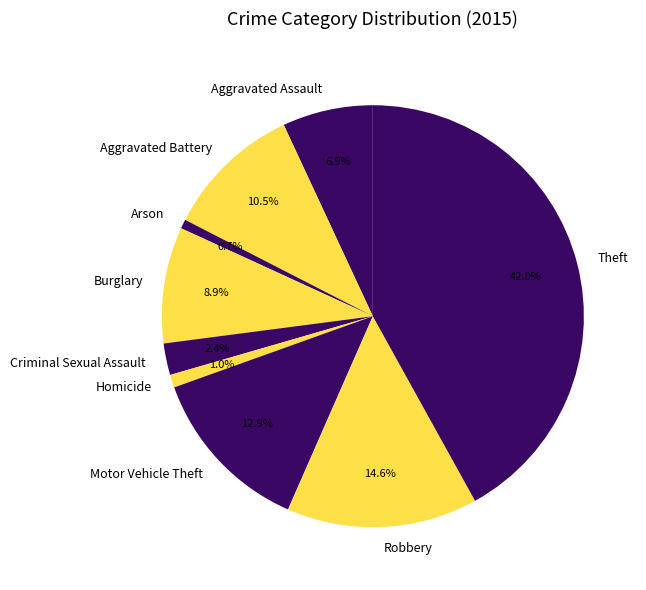

Which slice is the largest?

Theft